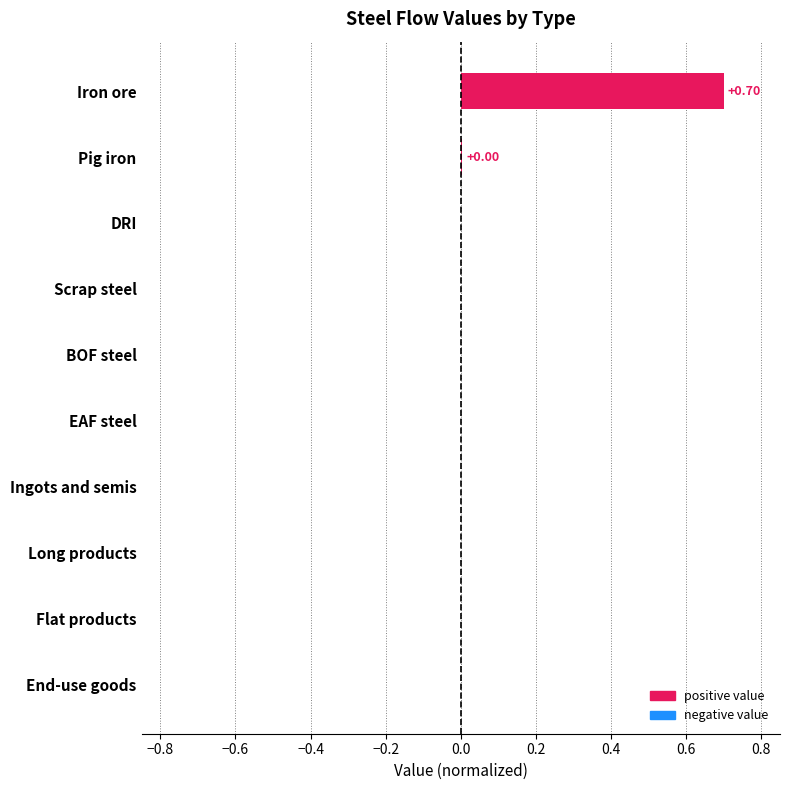

What is the sum of all values?

0.7